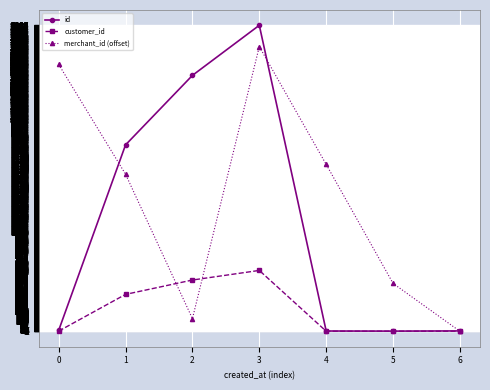

True or false: merchant_id (offset) has more than 0 points higher than both neighbors.

True